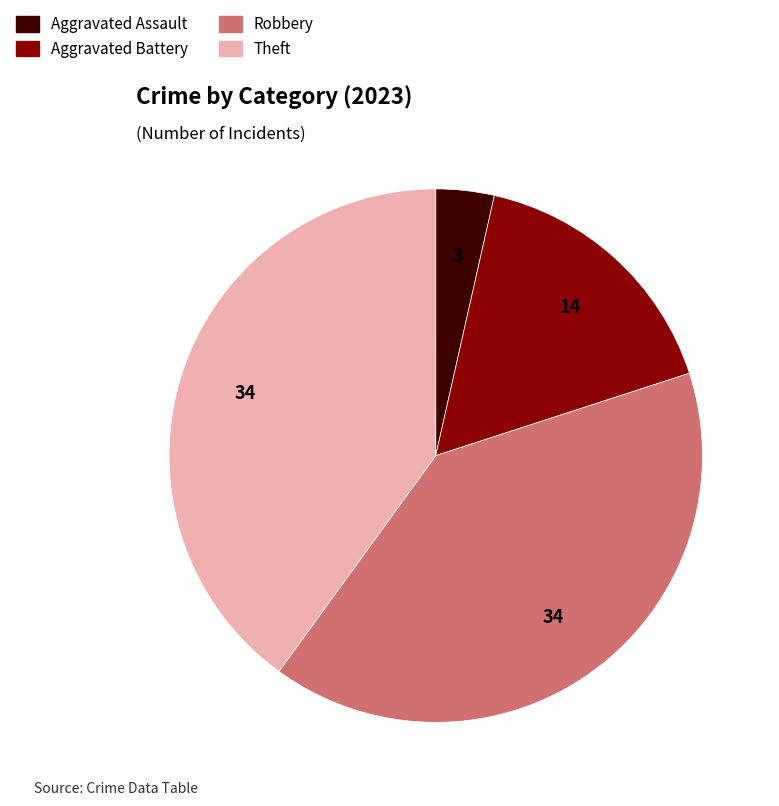

Combined, do Aggravated Battery and Aggravated Assault account for over 50%?

No